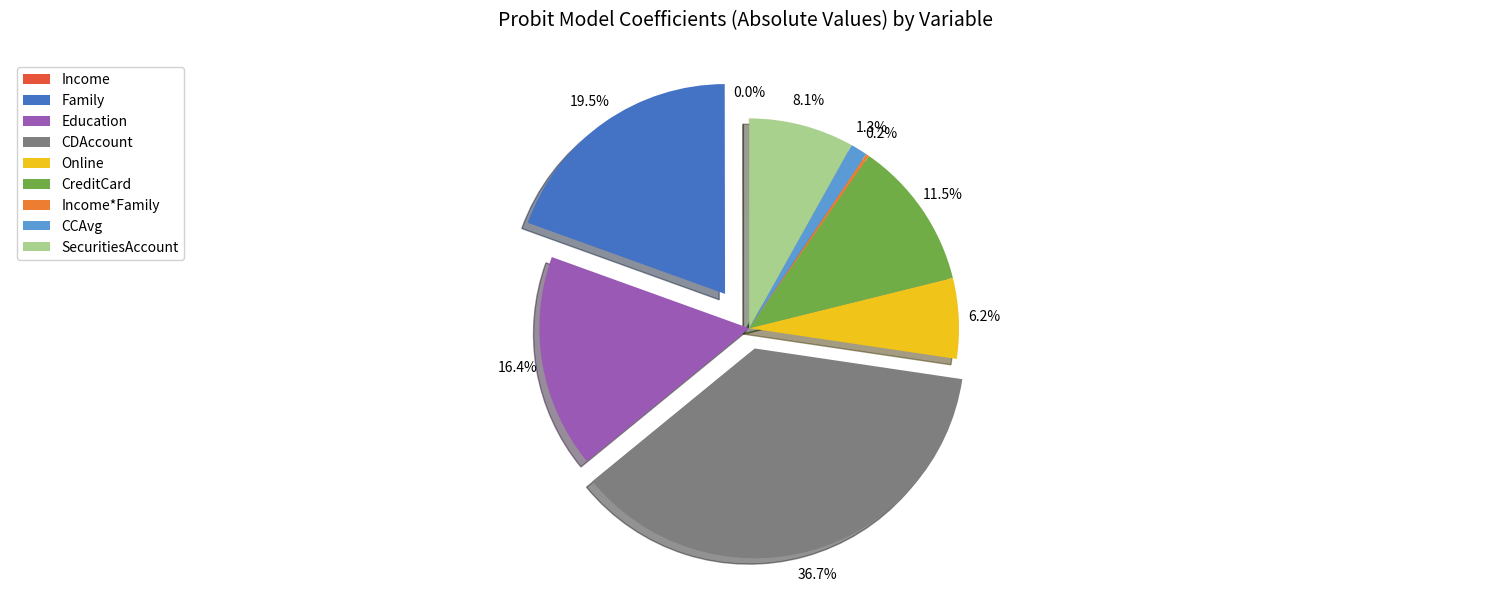

True or false: Education accounts for 16% of the total.

True